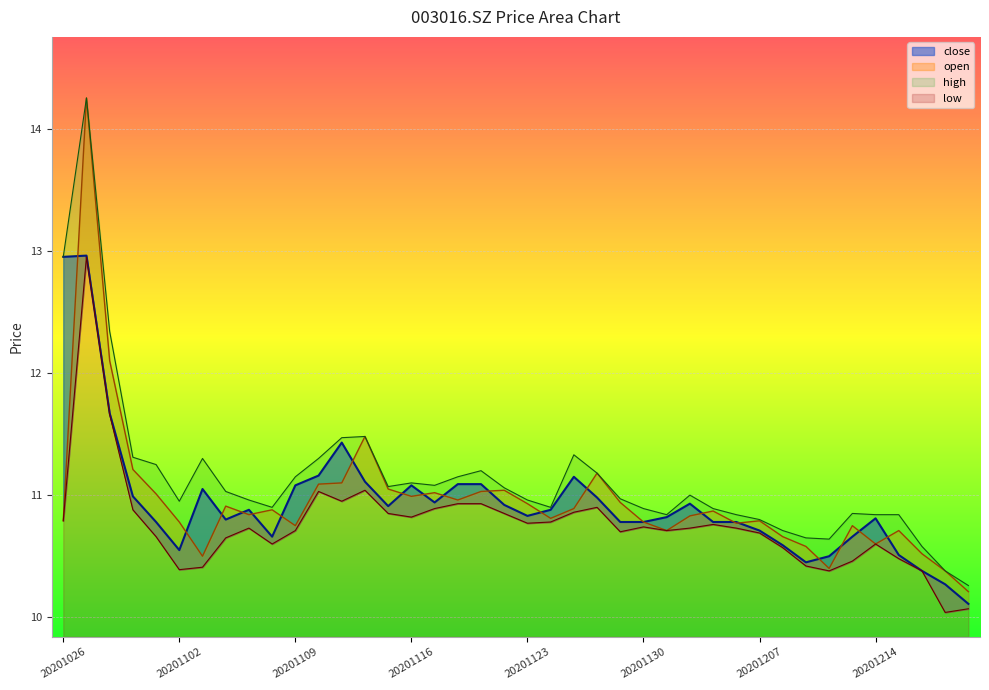

Is it true that high equals 3.5 at 20201109?

False